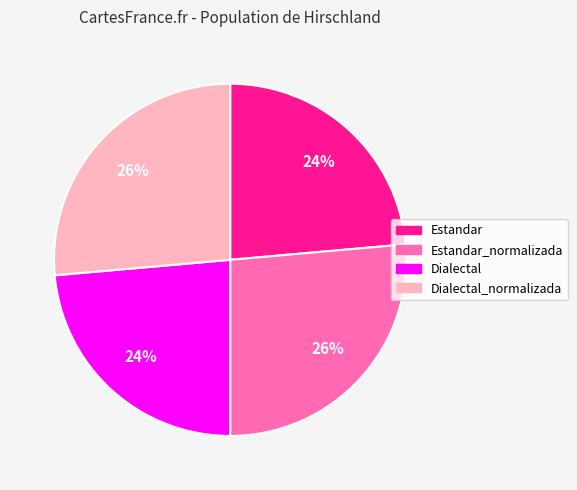

To the nearest percent, what is the average slice percentage?

25%